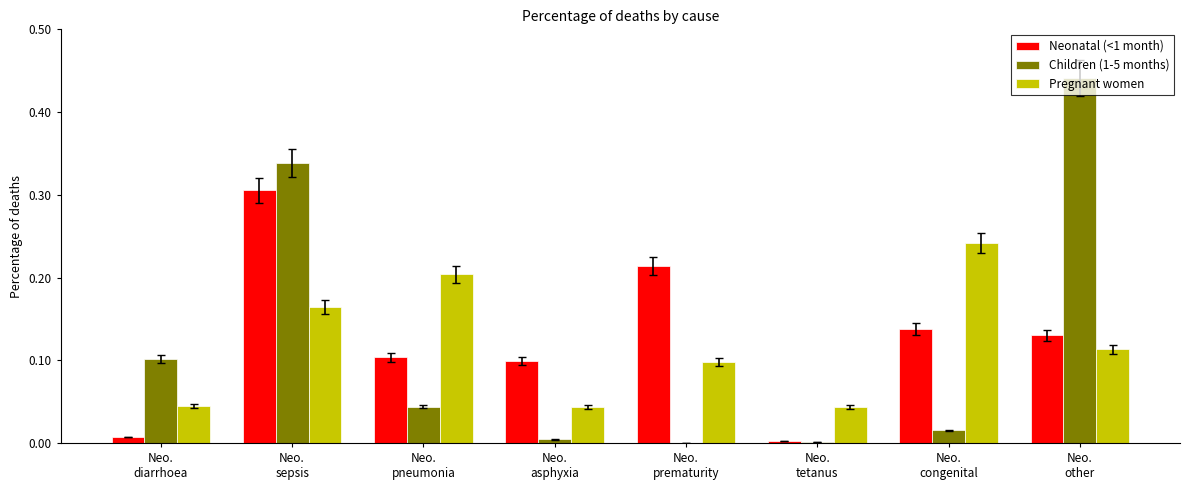

How many series are shown in this chart?

3